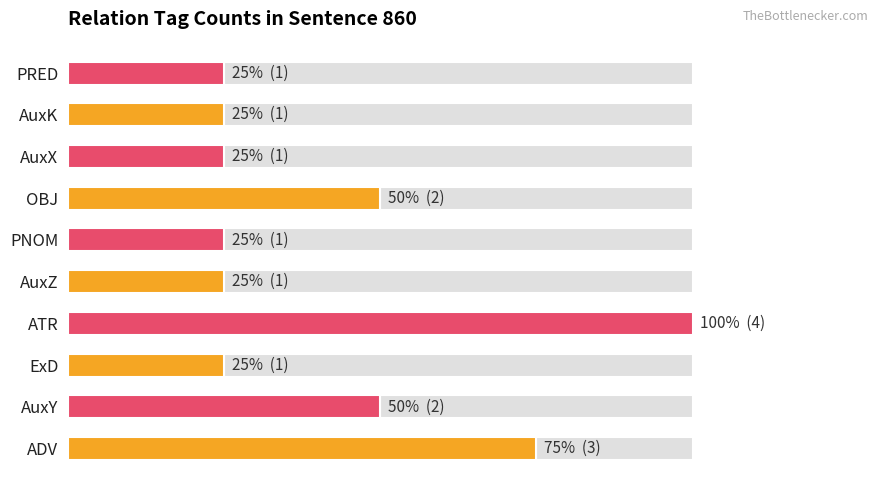

Reading right to left, what are all the values shown in this chart?

1	1	1	2	1	1	4	1	2	3